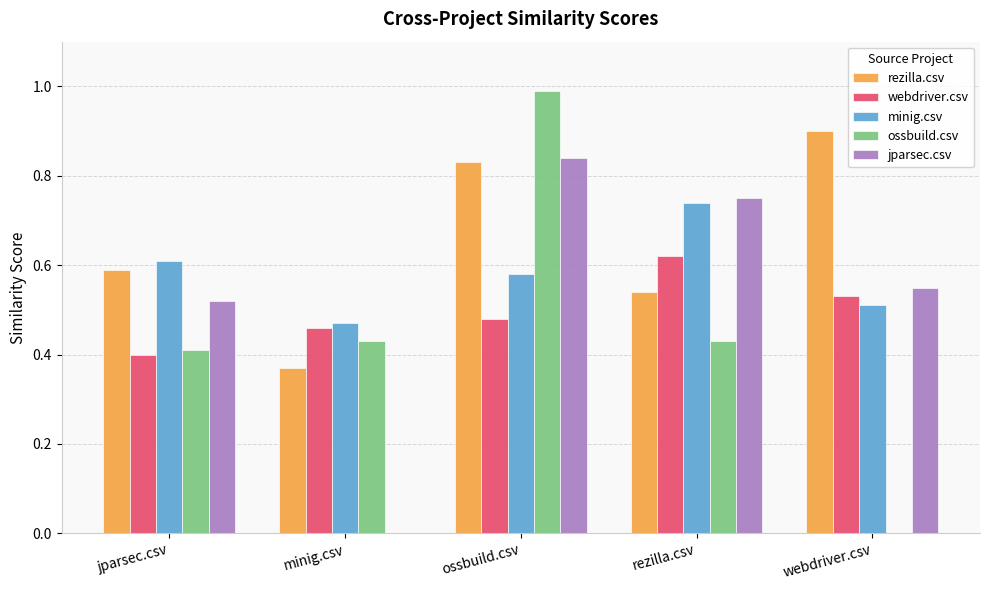

What is the sum of all webdriver.csv values?

2.5